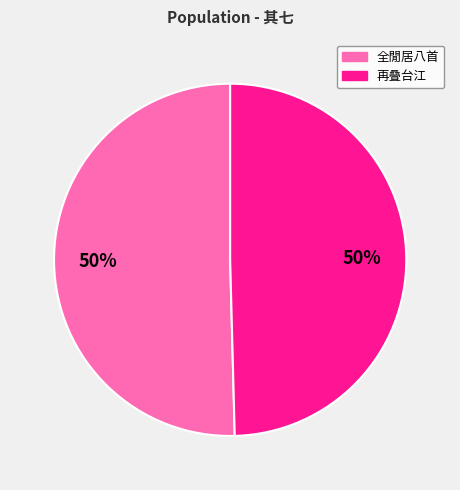

To the nearest percent, what is the average slice percentage?

50%